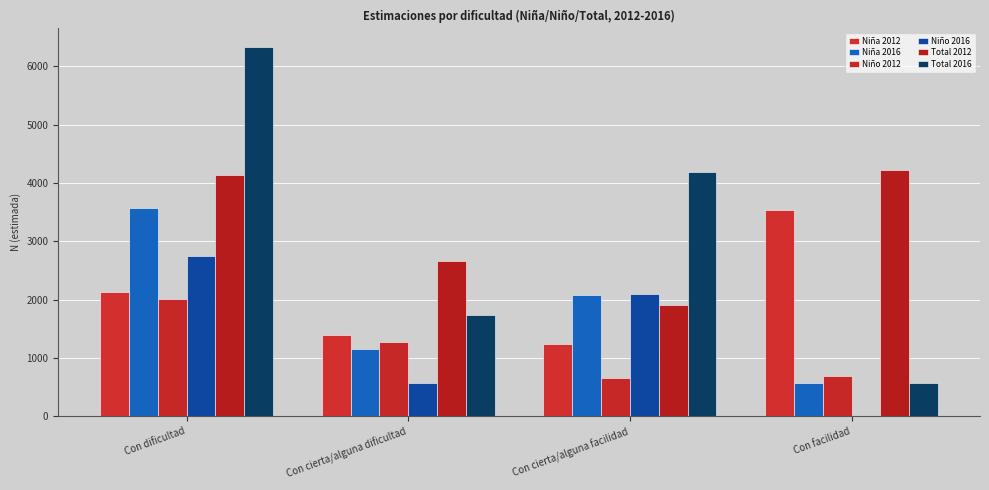

What is the difference between the maximum and minimum values in the Niña 2016 series?

3003